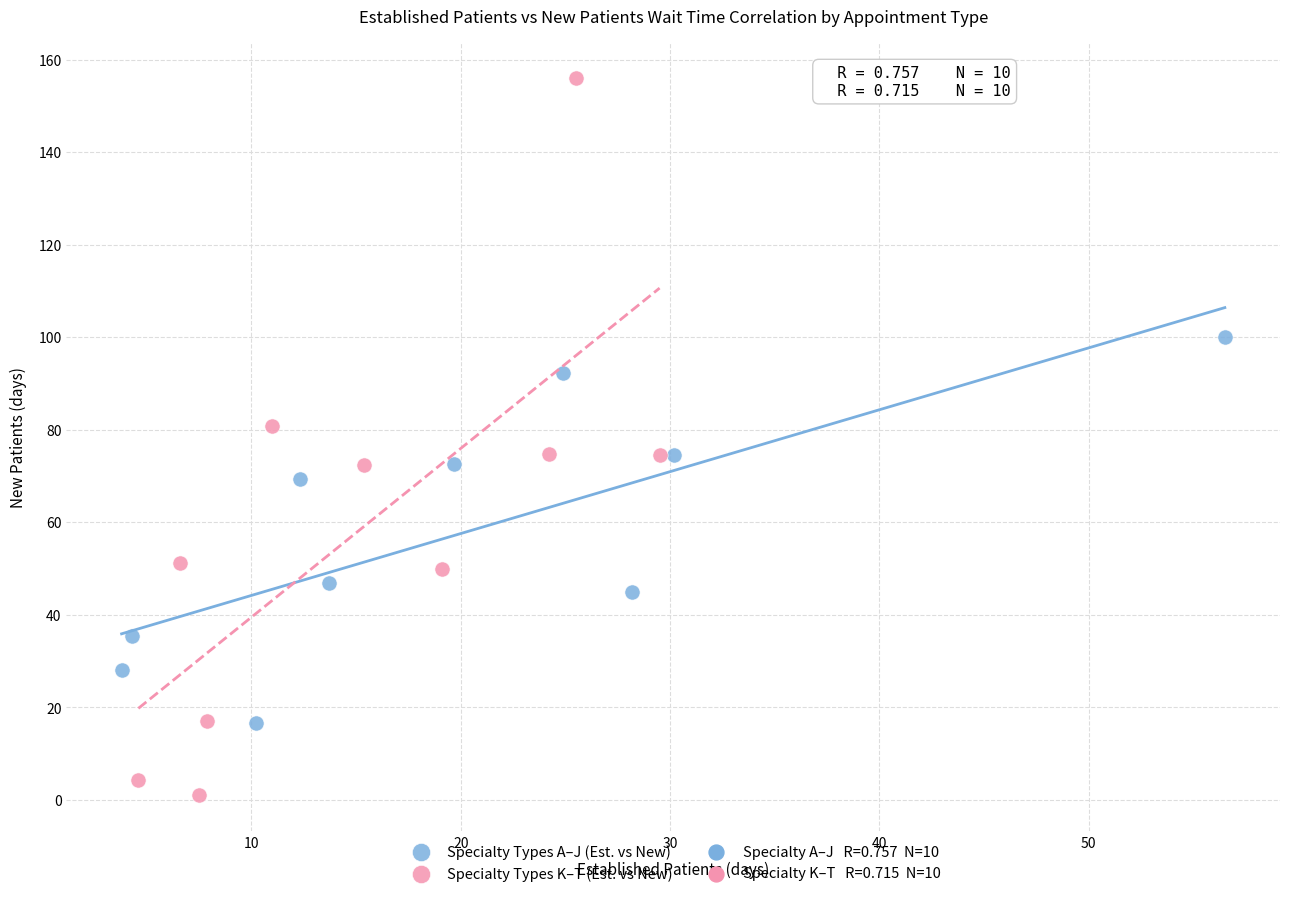

Which series reaches the maximum Y coordinate?

Specialty Types K–T (Est. vs New)